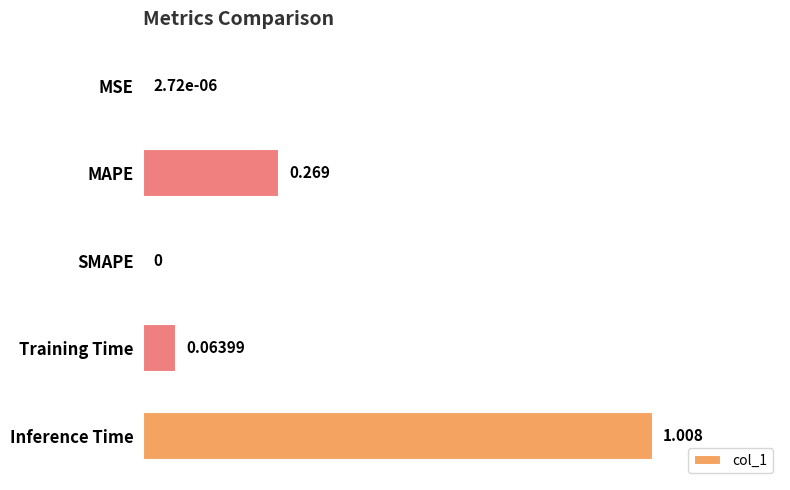

At which category does the chart reach its peak across all series?

Inference Time